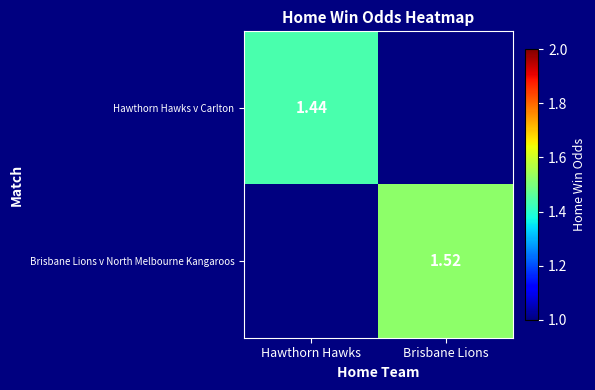

Rank the series by their maximum value, from lowest to highest.

Hawthorn Hawks v Carlton, Brisbane Lions v North Melbourne Kangaroos